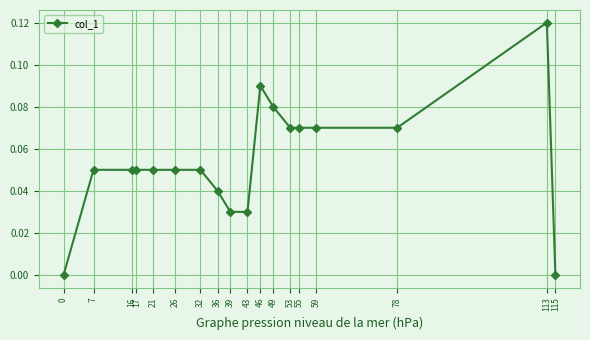

Is it true that the value at 32 is 0.0?

False